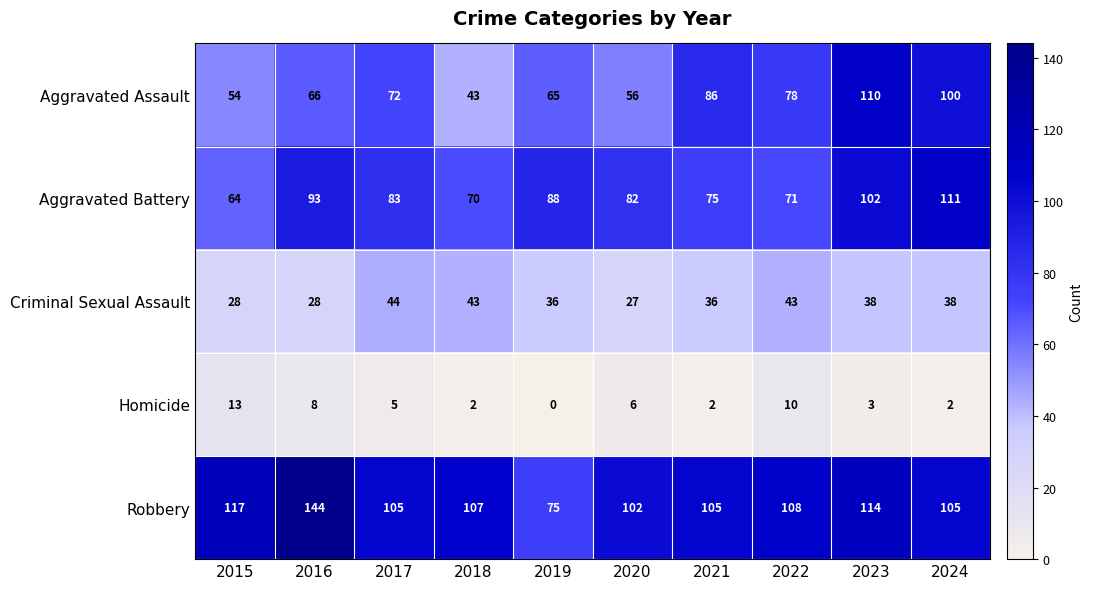

Count the number of data series in this chart.

5